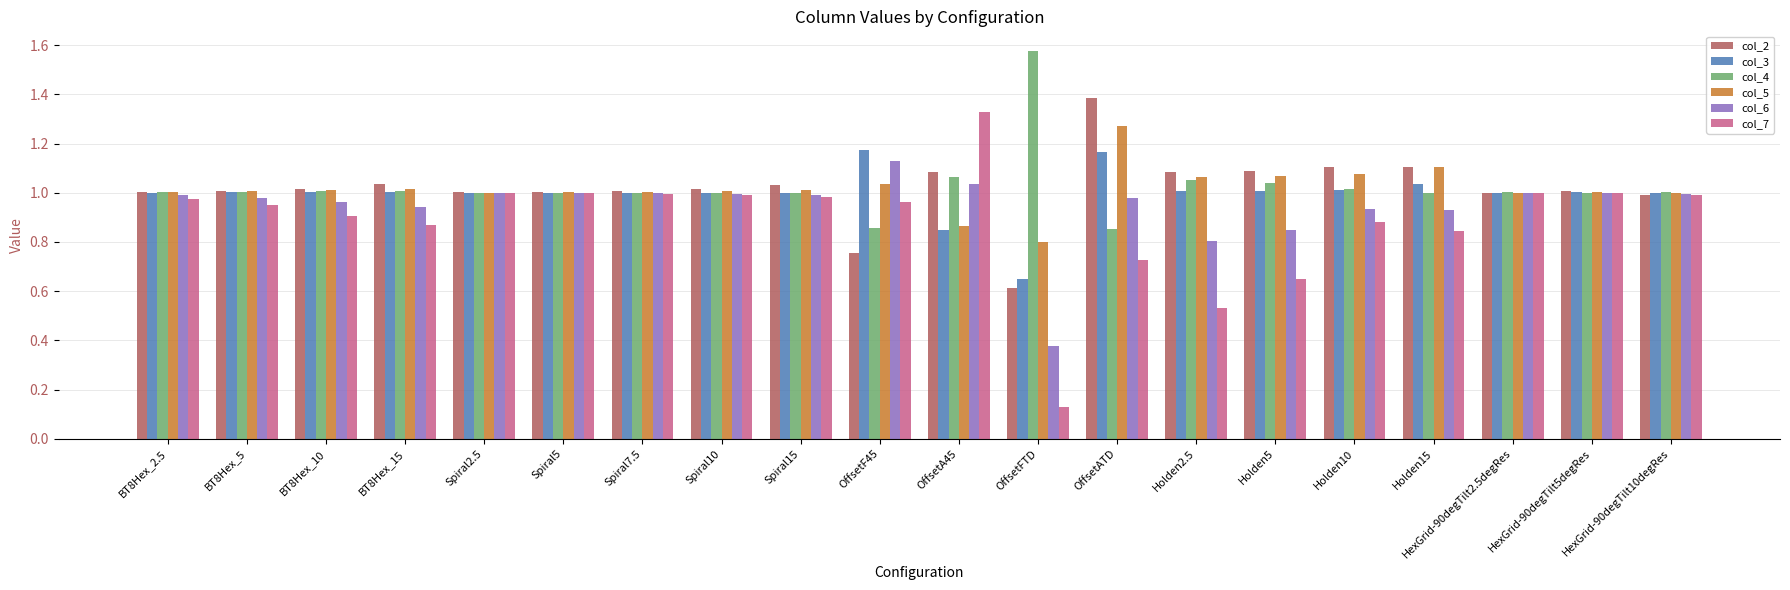

How many bars are there in total?

120